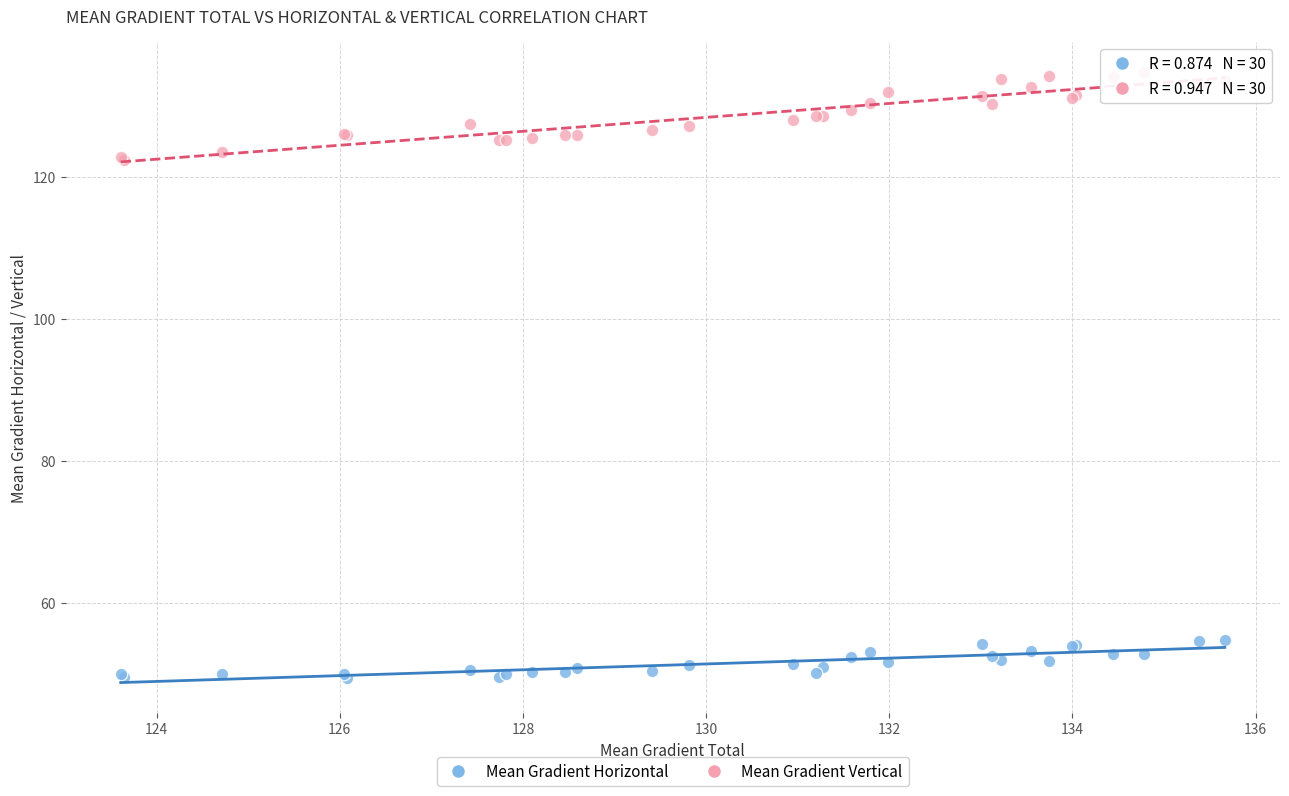

Which series reaches the minimum Y coordinate?

Mean Gradient Horizontal